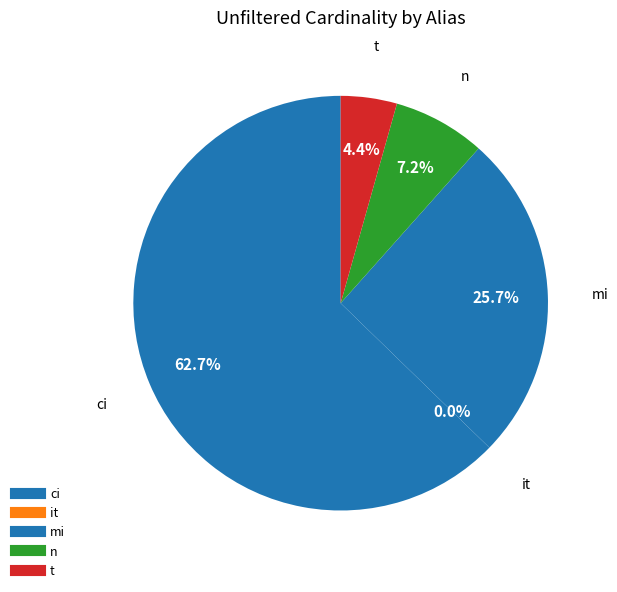

Is t the majority of the pie?

No